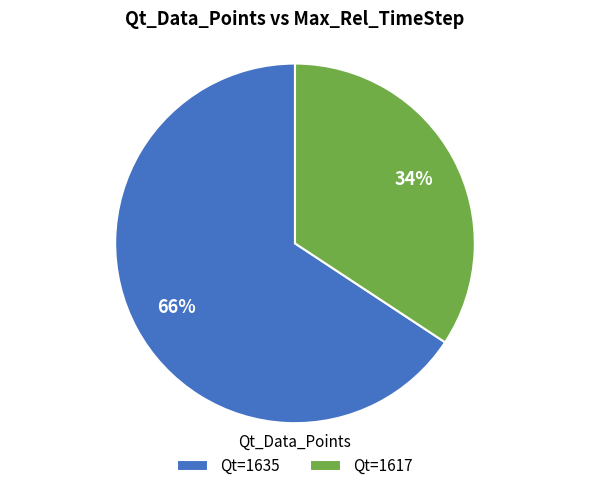

Count the number of slices in the pie.

2